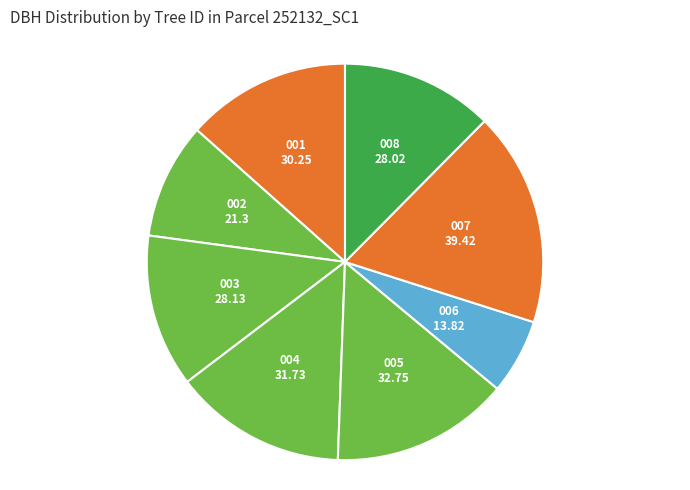

How many slices are in this pie chart?

8